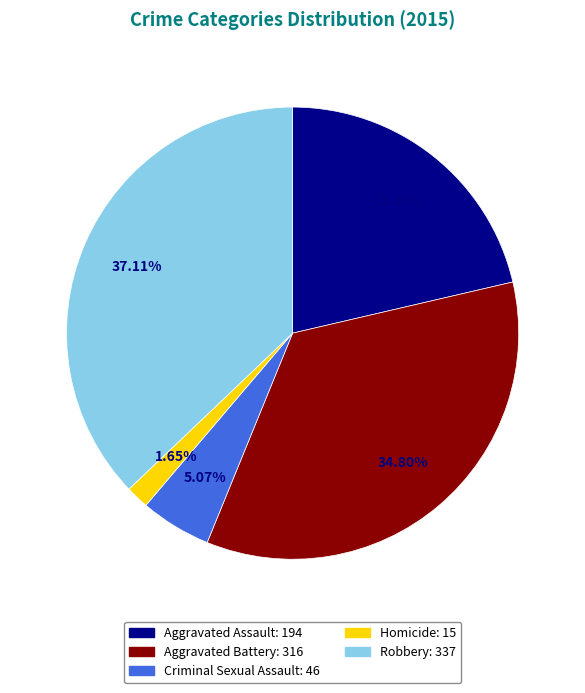

Which slice is the largest?

Robbery